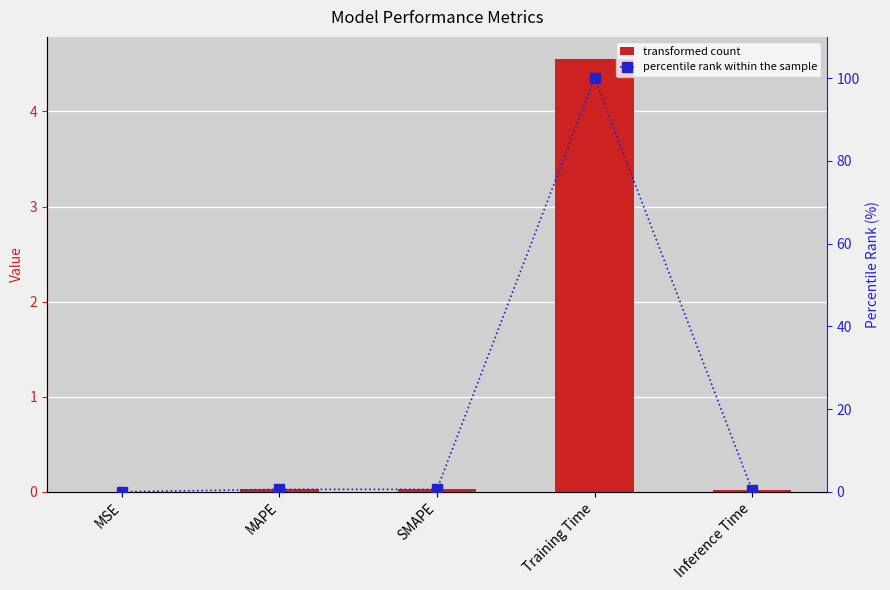

Rank the series at Training Time from lowest to highest value.

col_1, percentile rank